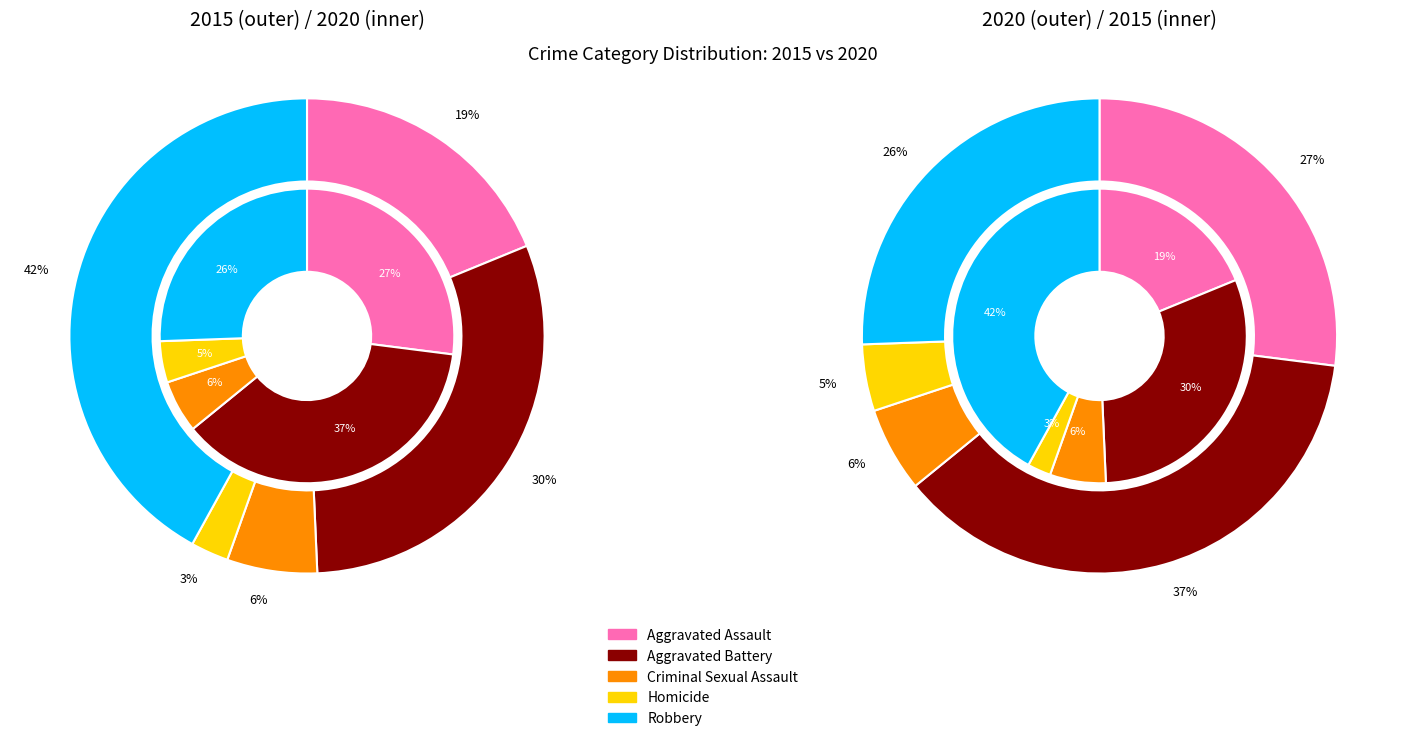

Does any single category account for the majority?

No